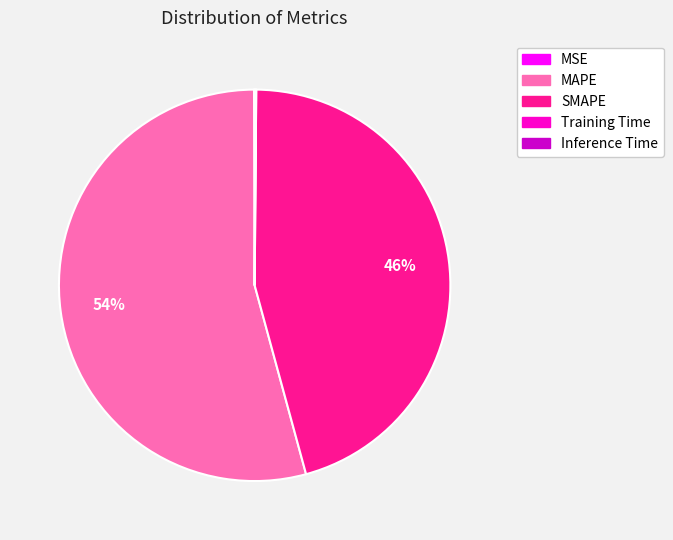

Which category has the biggest portion of the pie?

MAPE